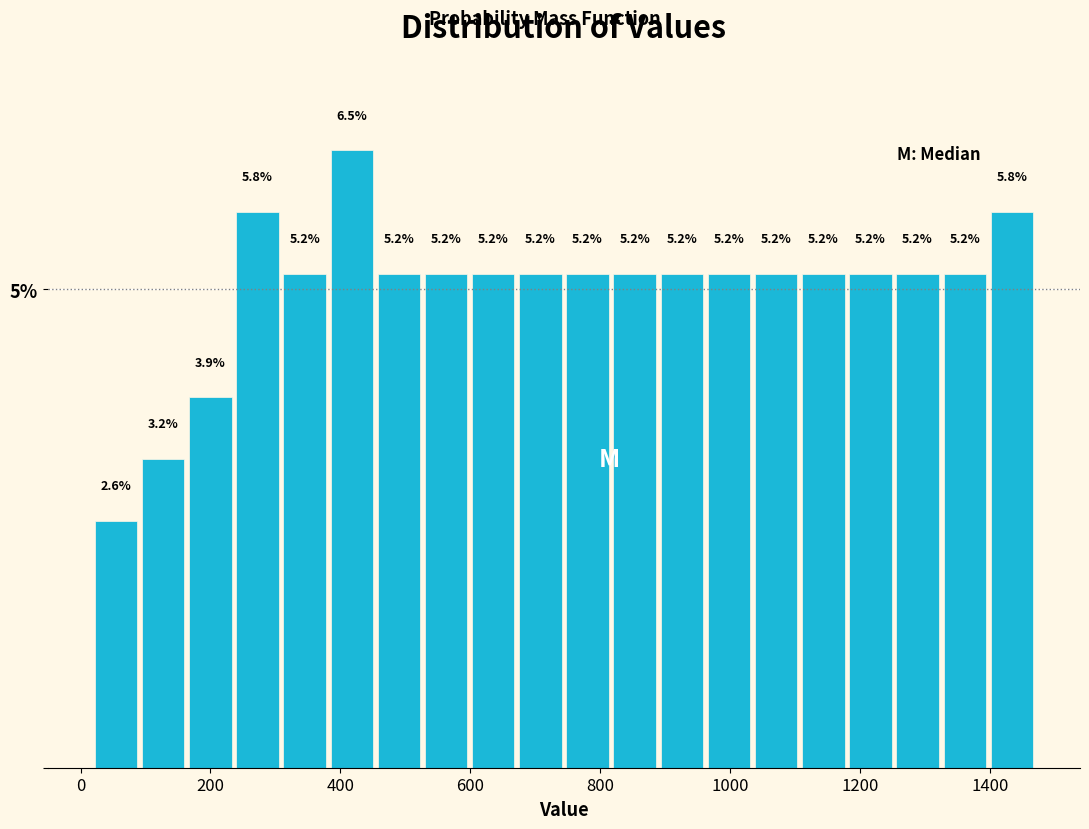

Around what value on the x-axis is the tallest bar? Give the approximate position of its centre, as read against the axis.

420